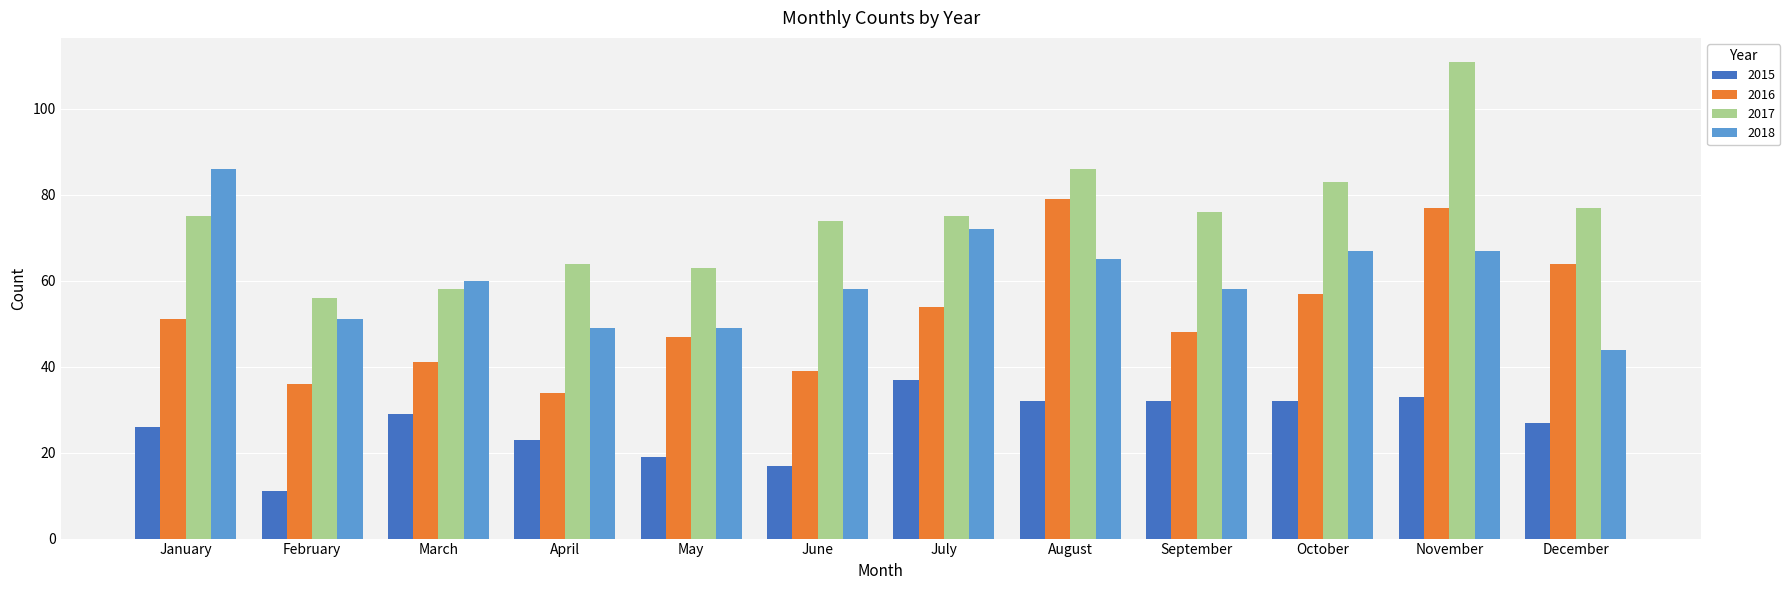

Between April and July, which series saw the biggest shift?

2018